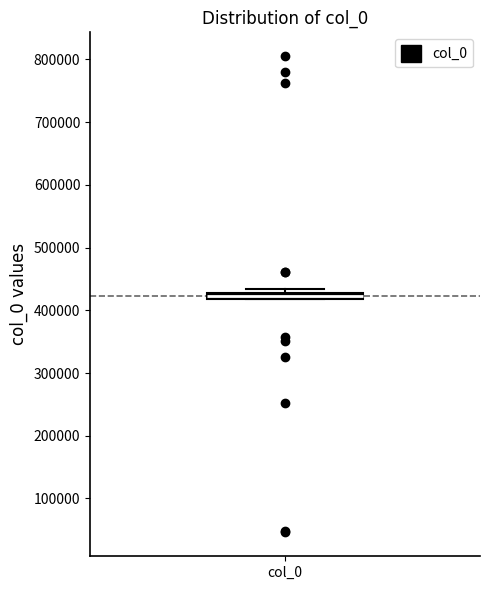

Where is the upper edge of the box for col_0 on the y-axis? The values are not printed on the chart, so give them approximately, as read against the axis.

430000